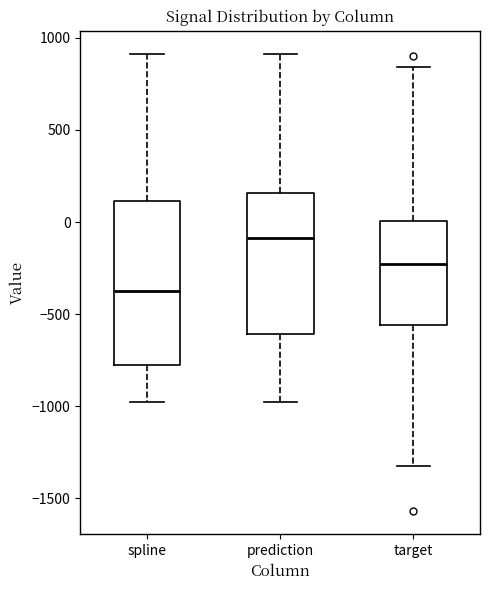

Reading left to right, transcribe this box plot: for each box, give where its median line is, the range the box spans, and where its two whiskers end, as read against the y-axis. The values are not printed on the chart, so give them approximately, as read against the axis.

spline: median -350, box -800 to 100, whiskers -1000 to 900
prediction: median -100, box -600 to 150, whiskers -1000 to 900
target: median -250, box -550 to 0, whiskers -1300 to 850